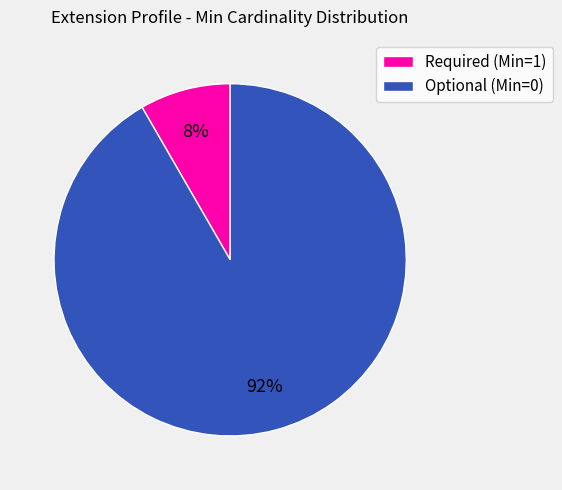

To the nearest percent, what is the combined percentage of Optional (Min=0) and Required (Min=1)?

100%